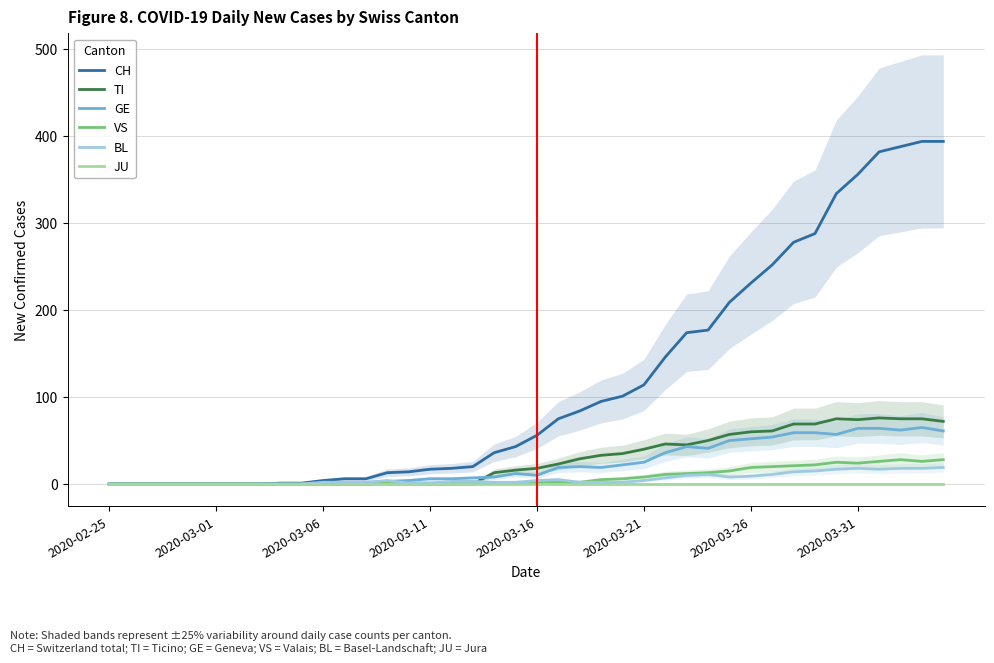

True or false: CH has a value of 17 at 2020-03-11.

True